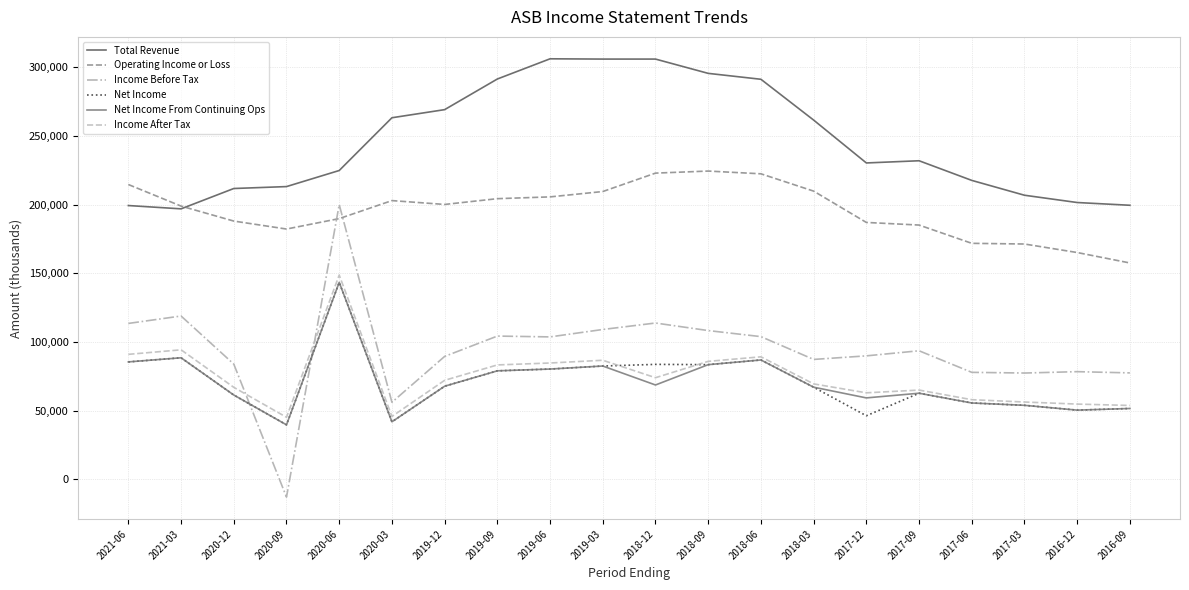

Where do Income Before Tax and Operating Income or Loss first cross each other?

2020-09 and 2020-06